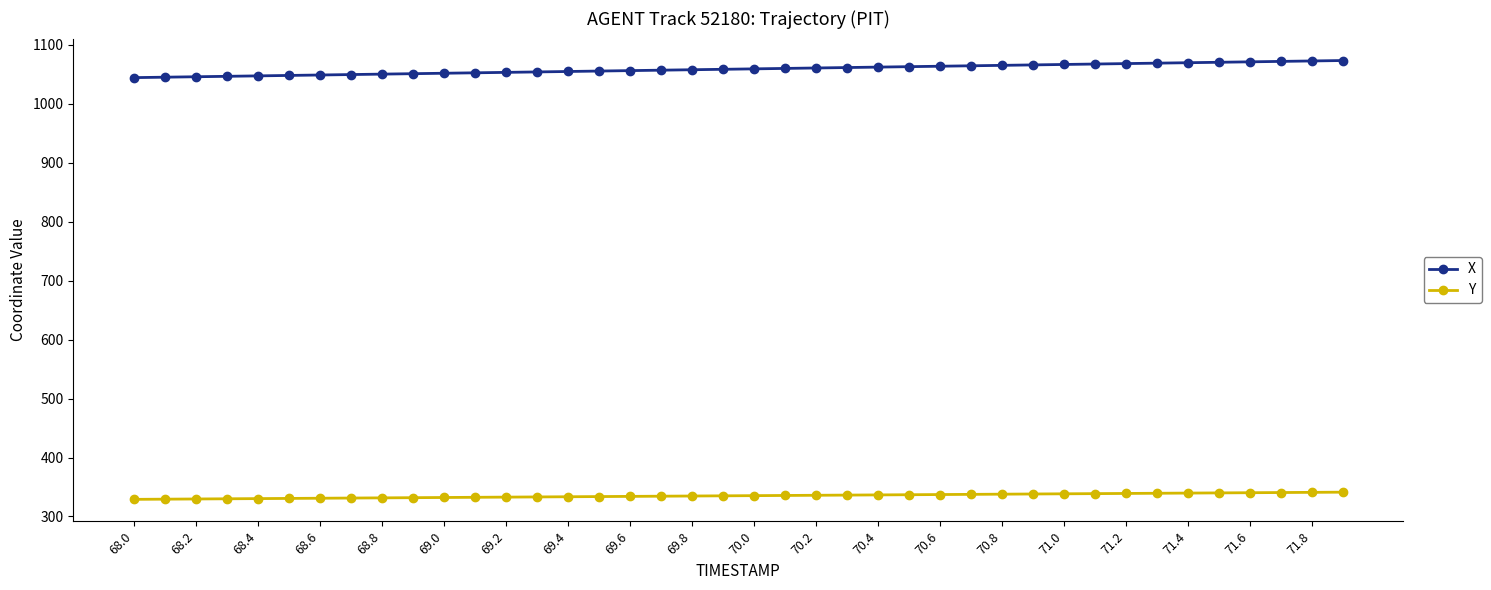

Which series has the widest spread of values?

X